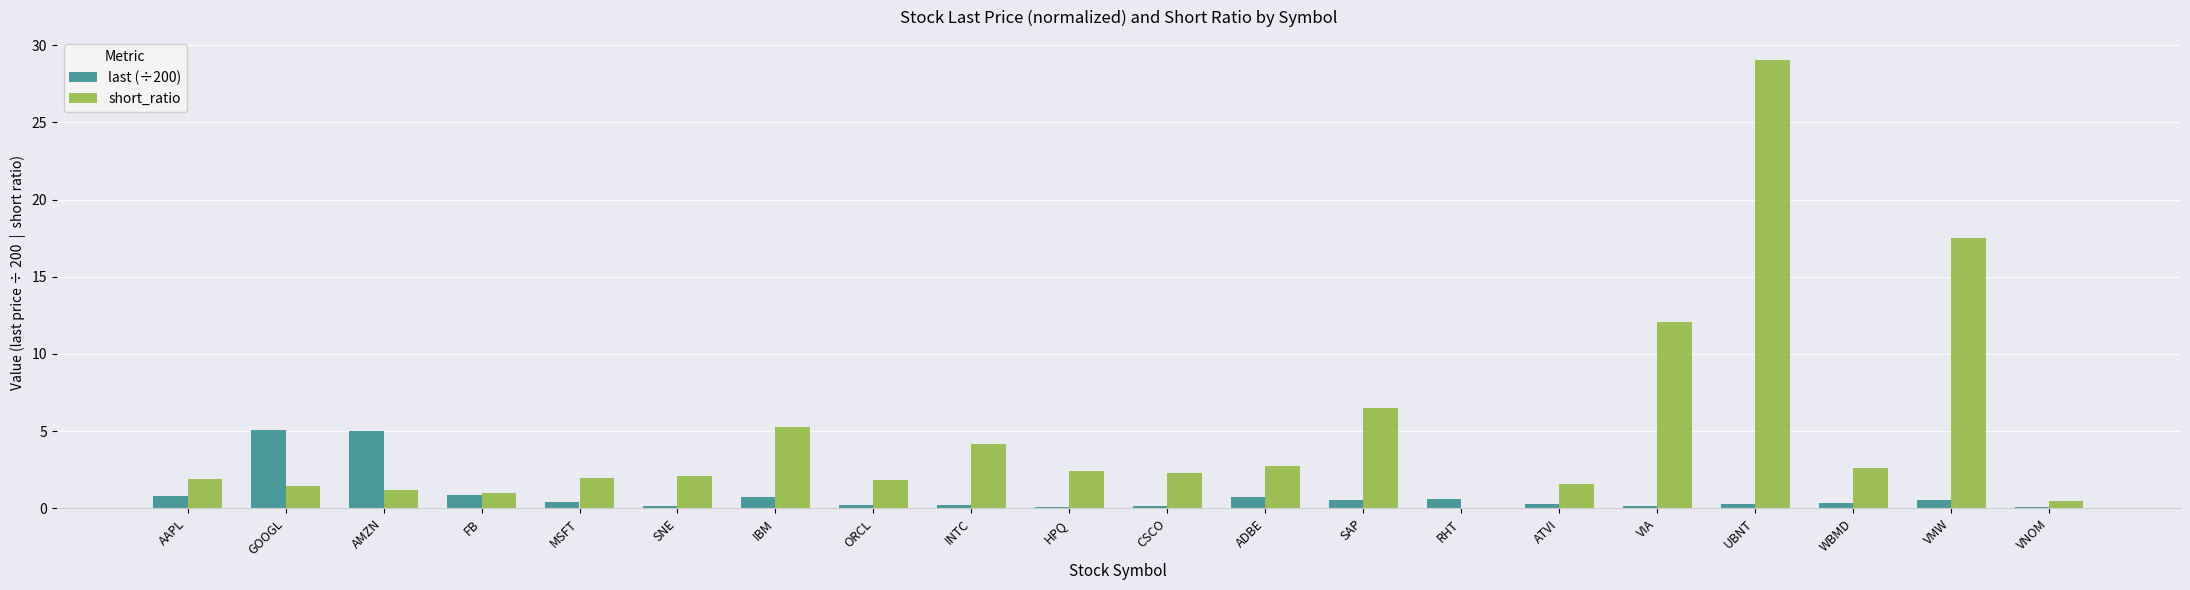

What is the sum of all short_ratio values?

98.1